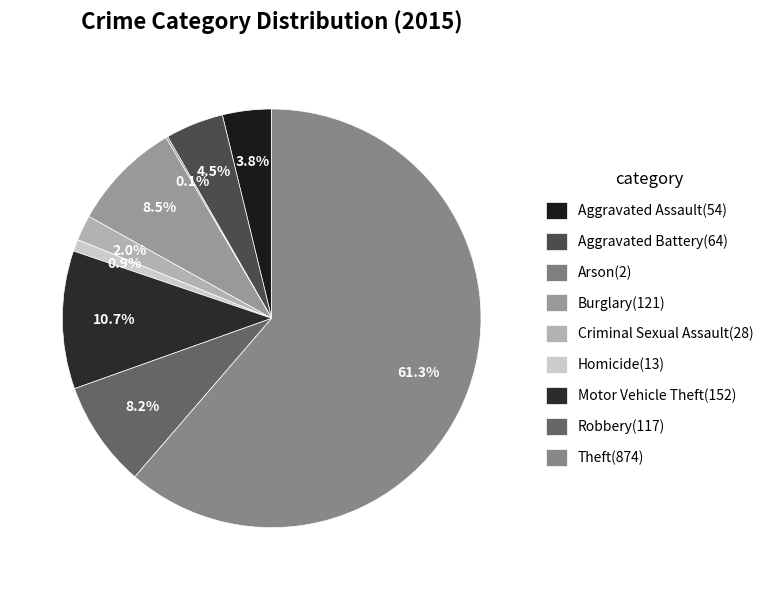

Which category has the smallest portion of the pie?

Arson